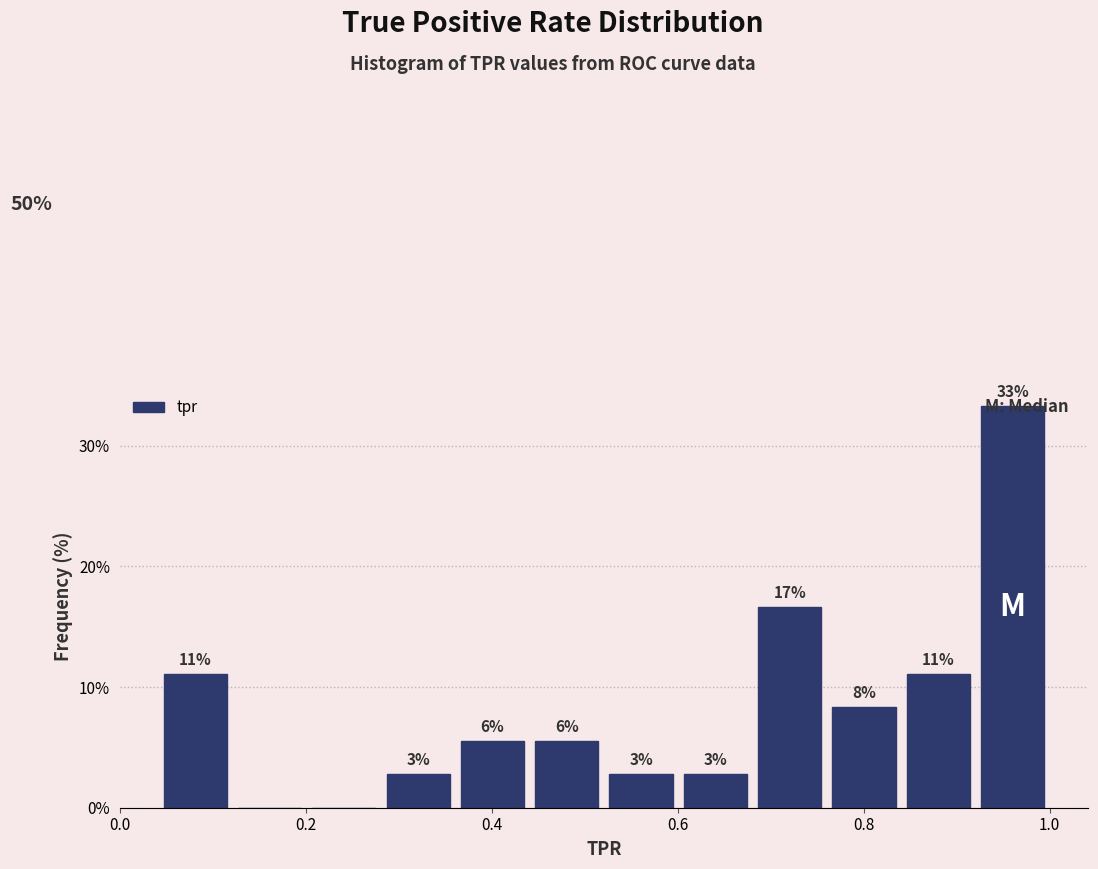

Around what value on the x-axis is the tallest bar? Give the approximate position of its centre, as read against the axis.

0.96